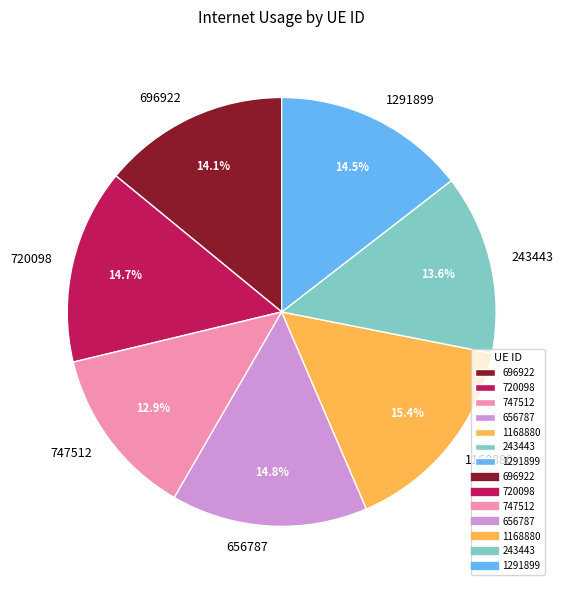

Is 720098 the majority of the pie?

No